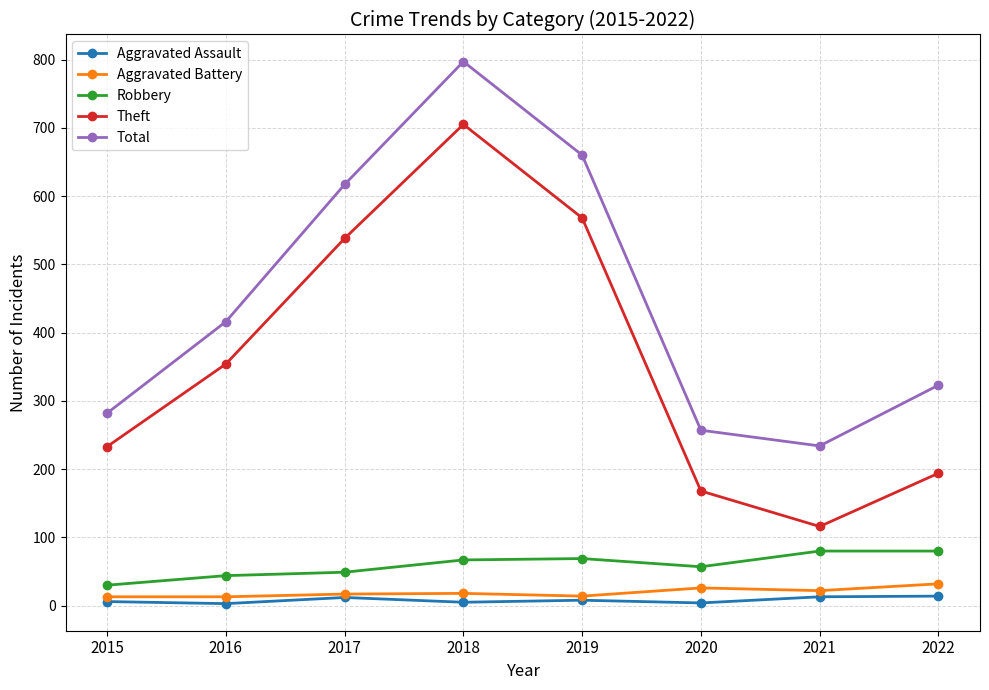

What is the difference between the Theft values at 2019 and 2017?

30